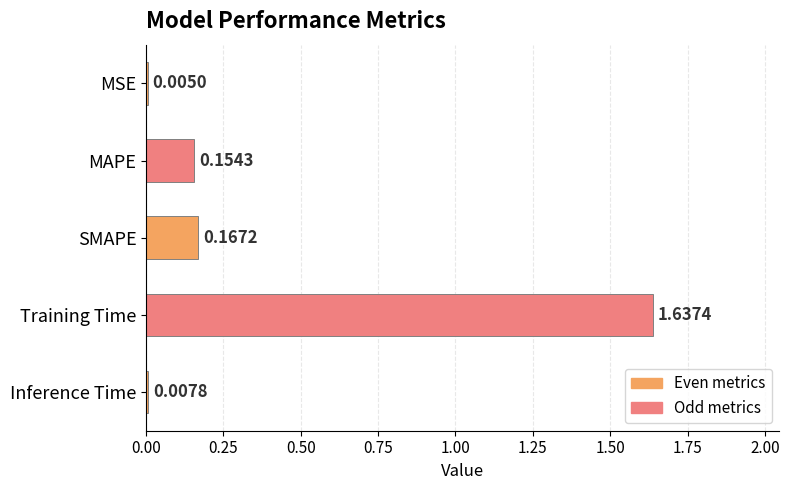

Which category has the highest value across all series?

Training Time